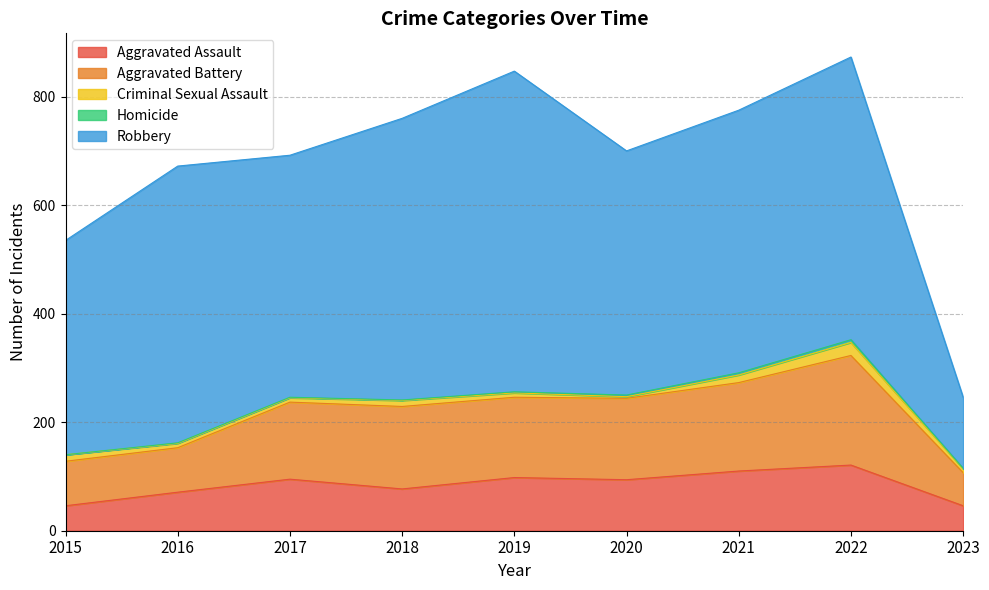

What is the difference between the maximum and minimum values in the Aggravated Assault series?

75